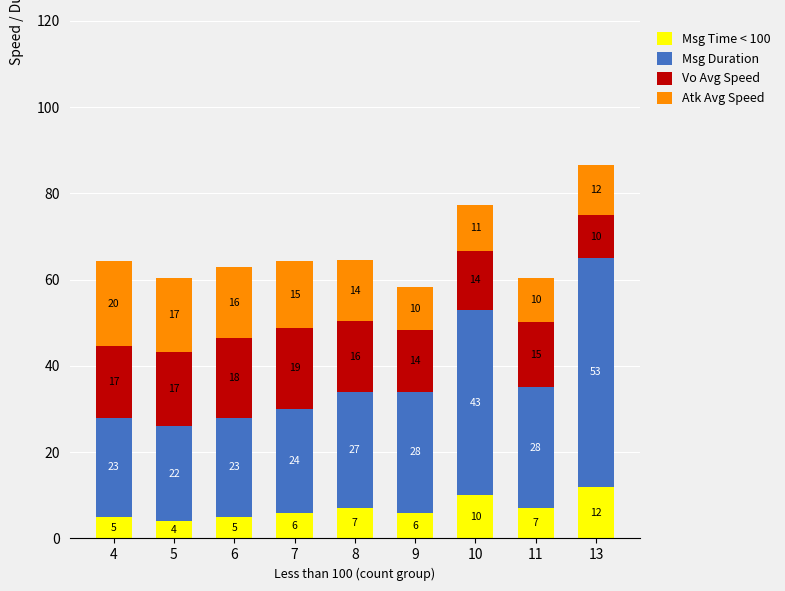

What is the highest value of the Msg Time < 100 series?

12.0